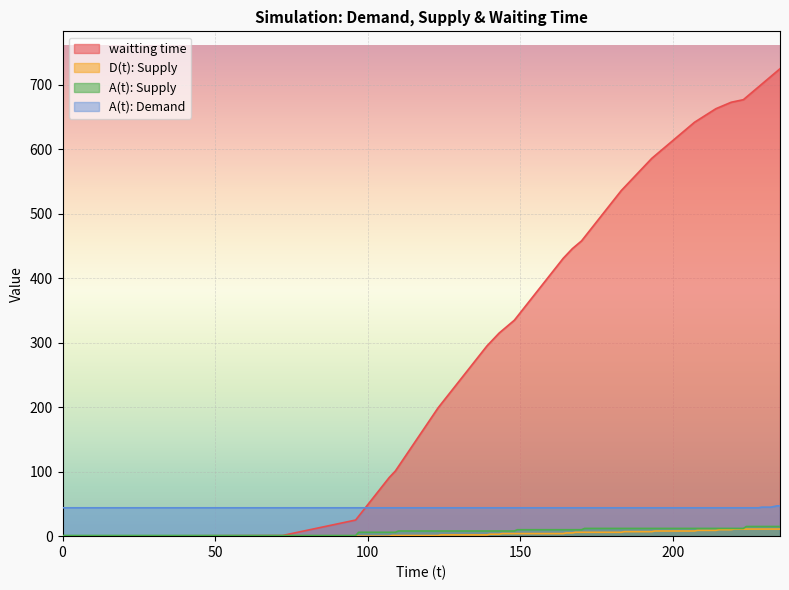

What is the minimum value for A(t): Demand?

44